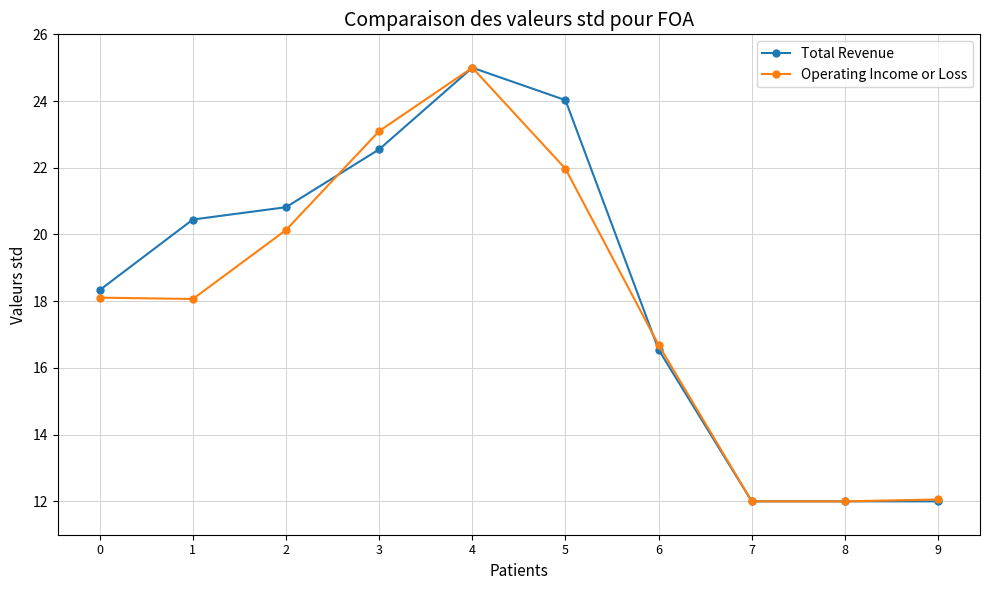

Is it true that Operating Income or Loss equals 20.1 at 2?

True